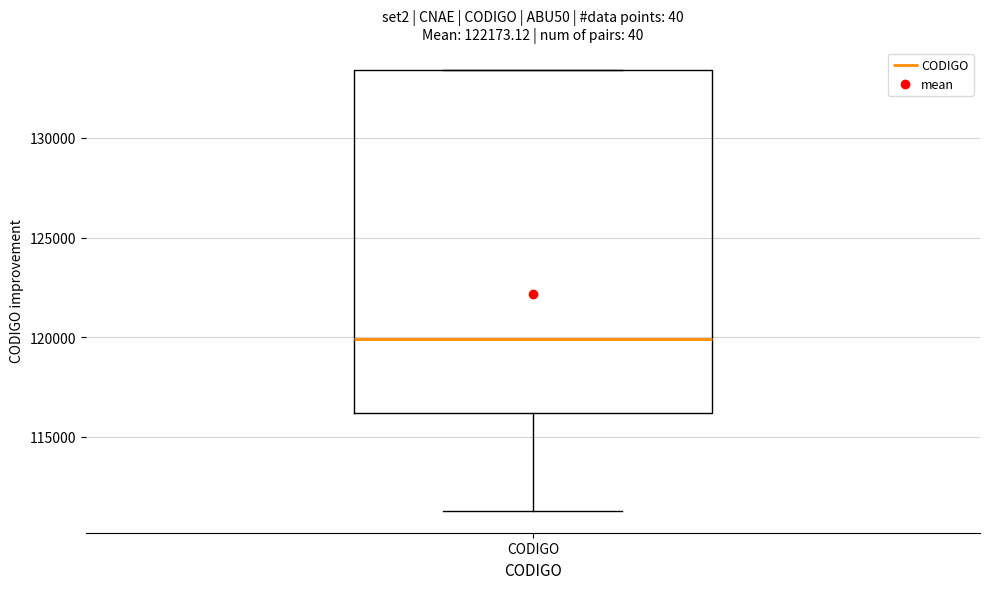

Read this box plot against the y-axis: the position of the median line, the range covered by the box, and the ends of both whiskers. The values are not printed on the chart, so give them approximately, as read against the axis.

median 120000, box 116000 to 133500, whiskers 111500 to 133500